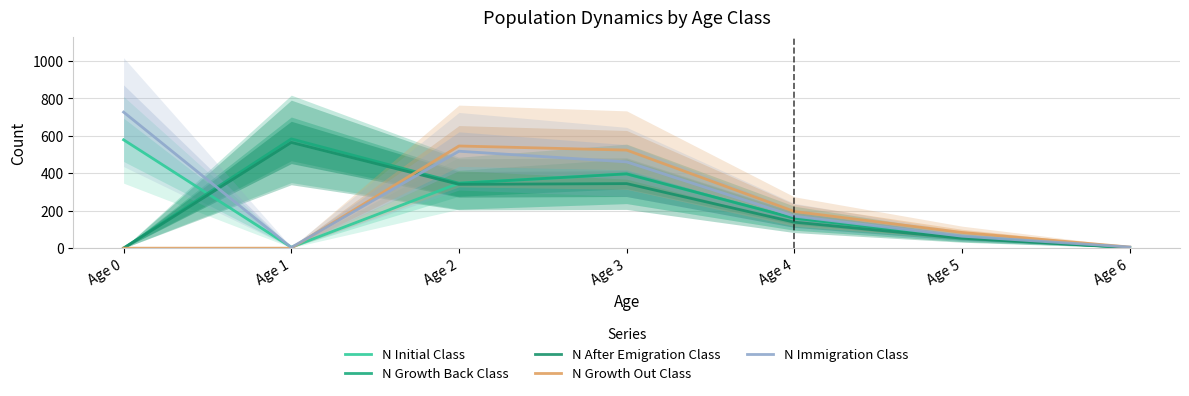

Where is the first local minimum for N Immigration Class?

Age 1